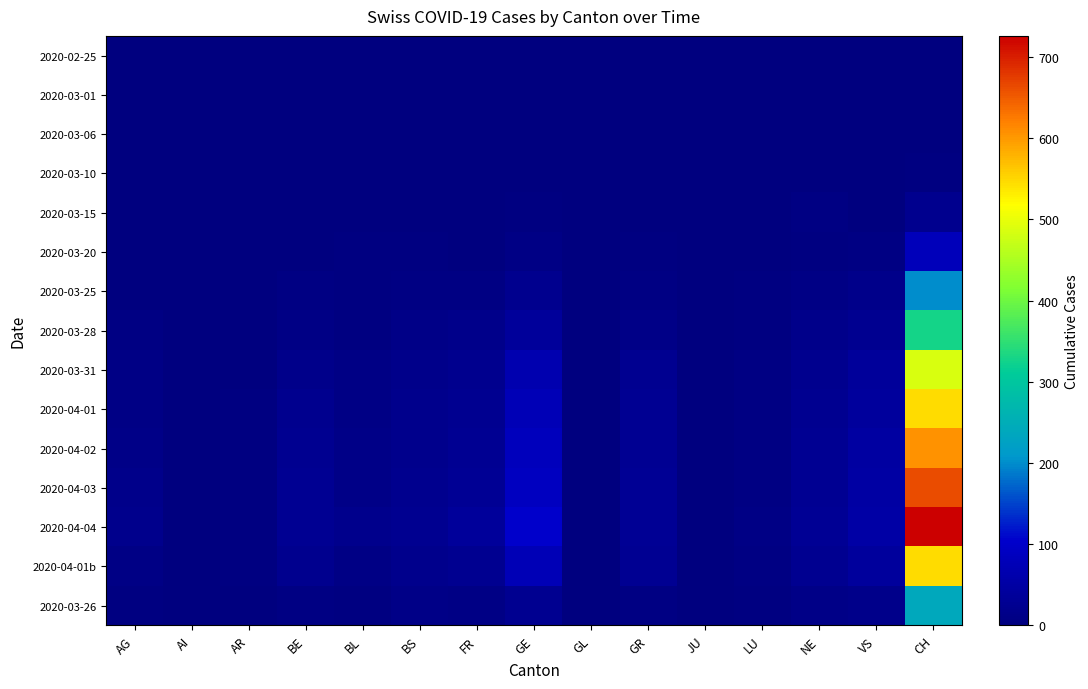

Between AI and LU, which is larger?

AI